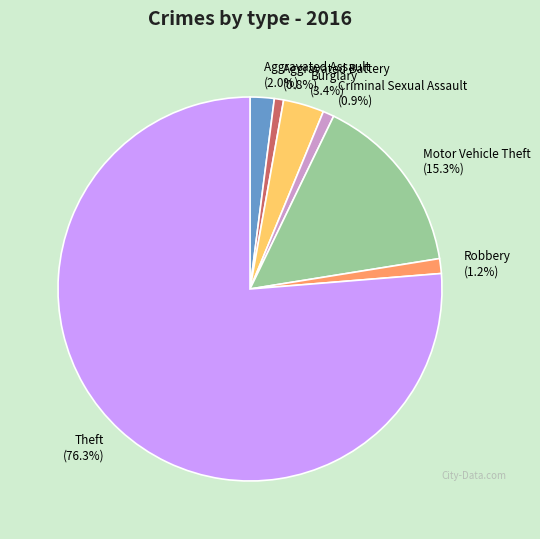

How many segments does this pie chart have?

7